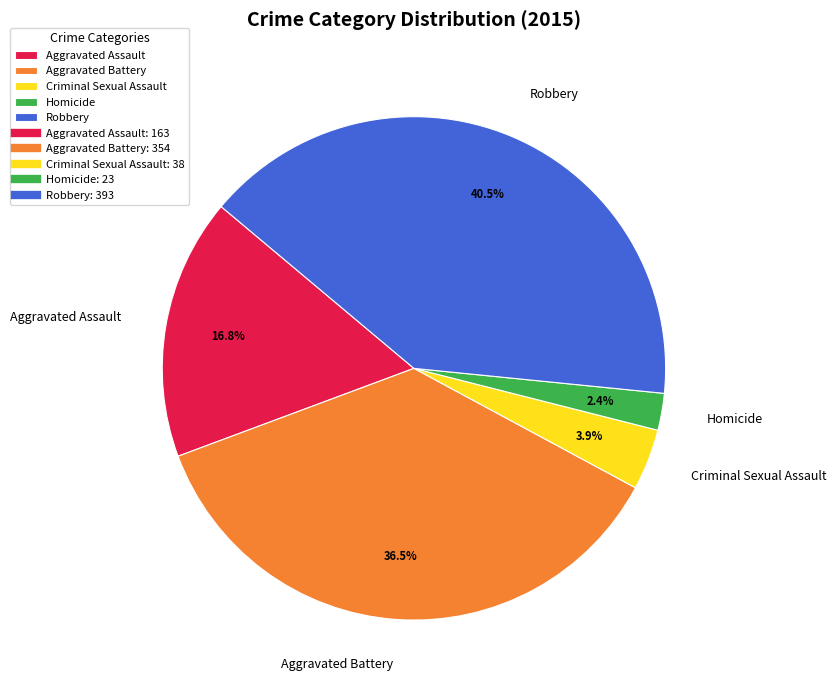

Is there a majority slice in this chart?

No